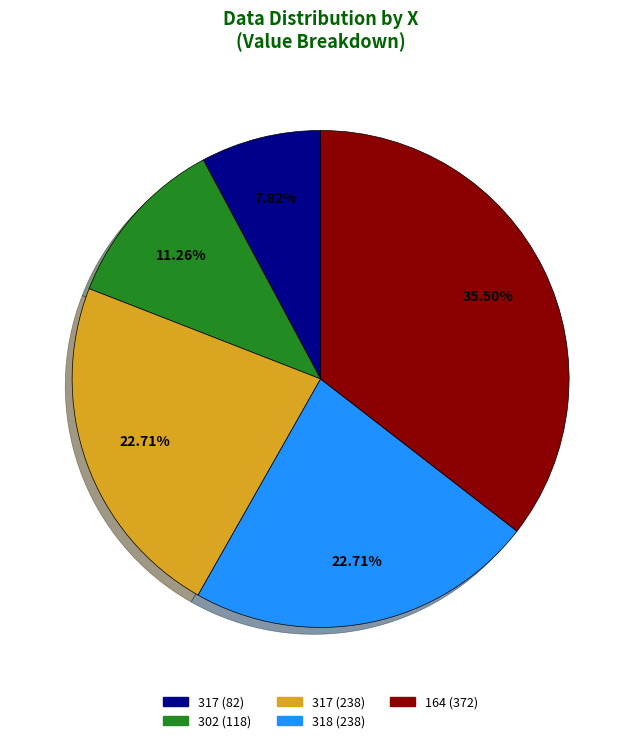

Is there any slice that represents more than half of the pie?

No